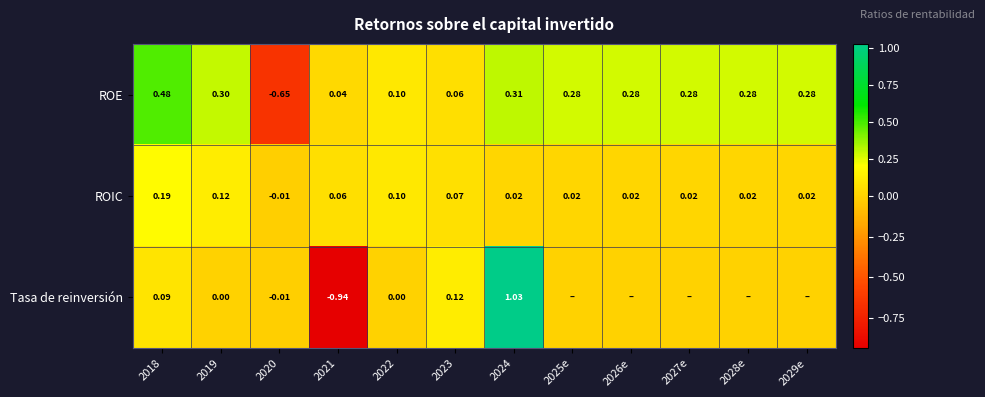

Count the number of categories in the chart.

12